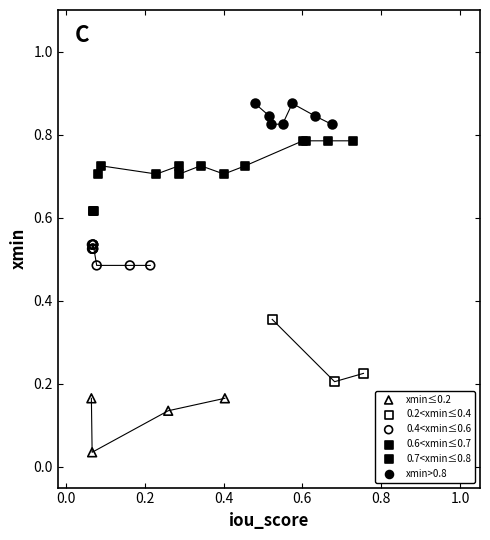

Which series reaches the maximum Y coordinate?

xmin>0.8